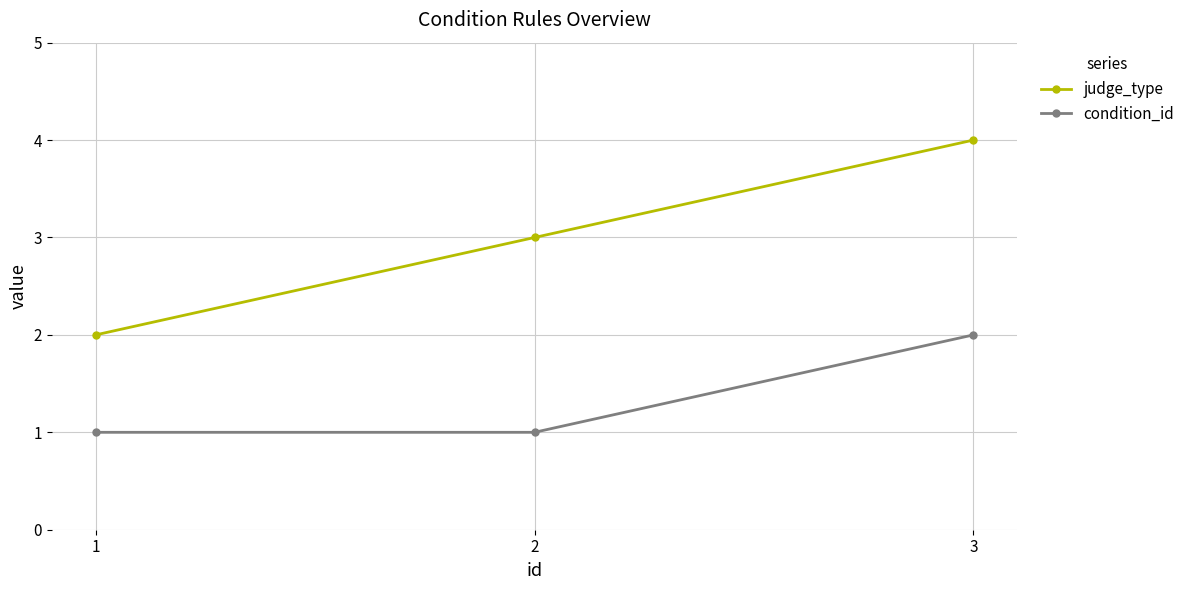

What is the greatest value displayed?

4